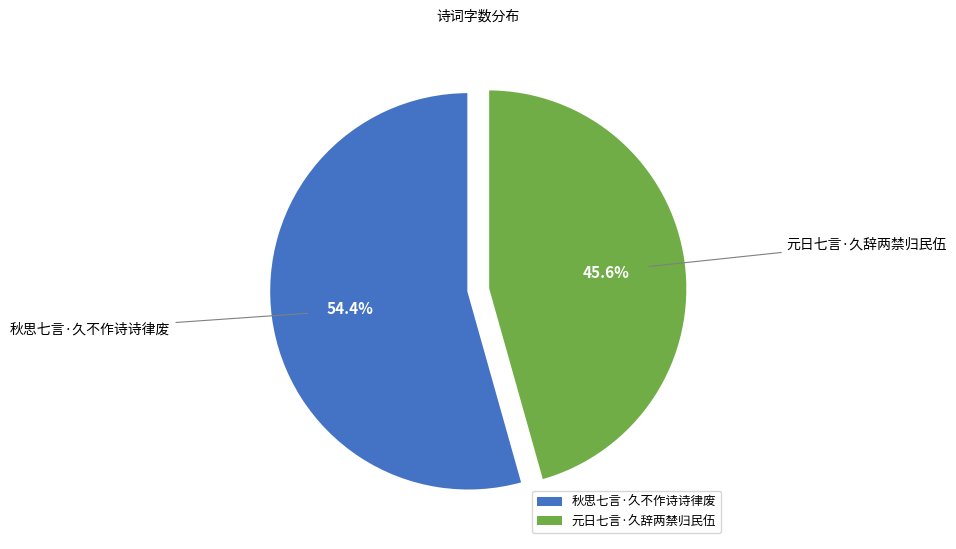

The 秋思七言·久不作诗诗律废 slice represents 41% of the pie. True or false?

False